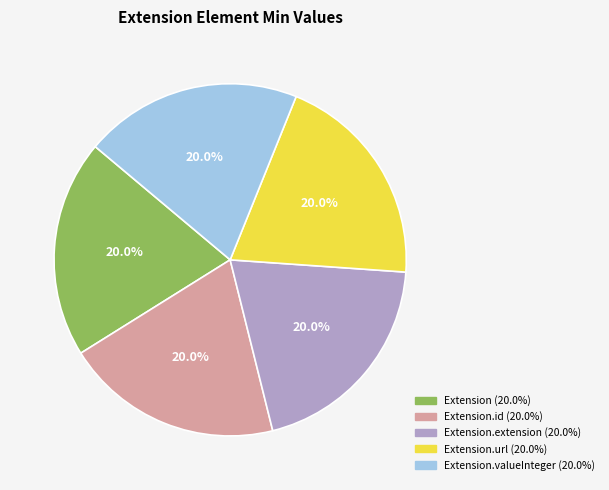

Is there a majority slice in this chart?

No